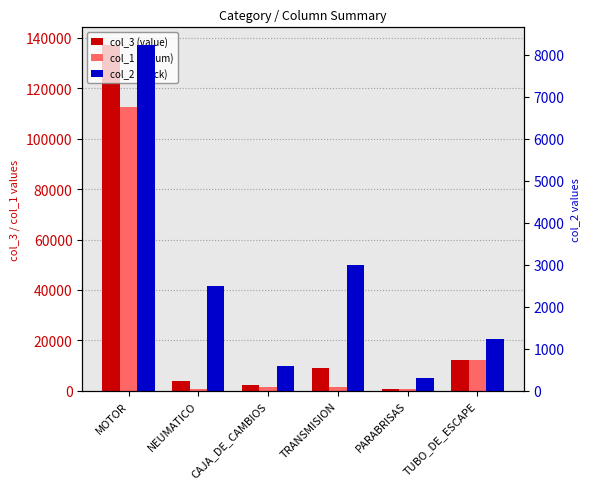

The value of col_1 (id sum) at PARABRISAS is 1006. True or false?

False